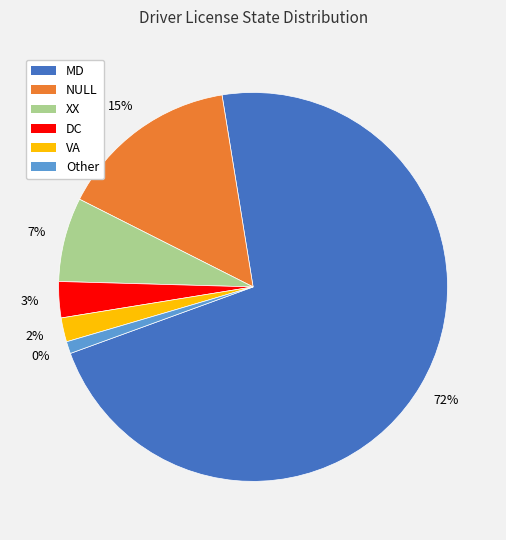

What percentage is the MD slice, to the nearest percent?

72%